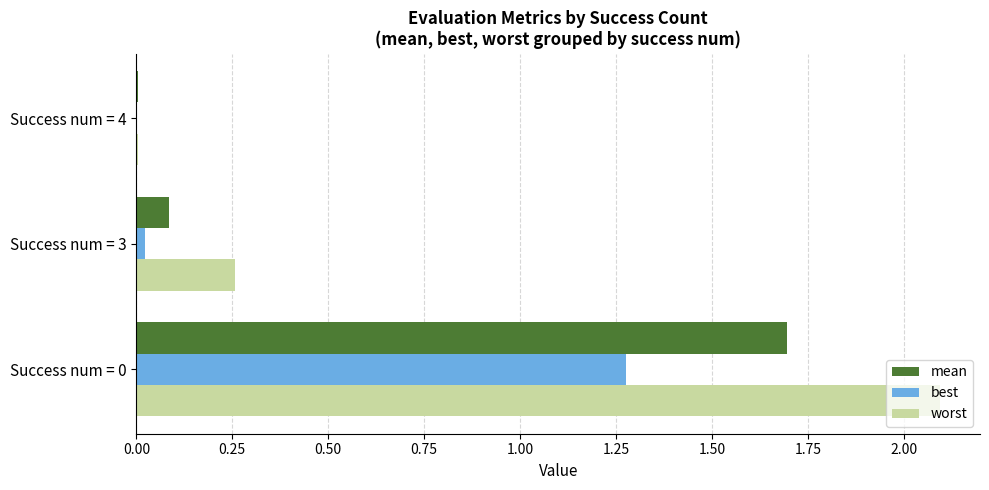

What are all the series names shown in the legend?

mean, best, worst